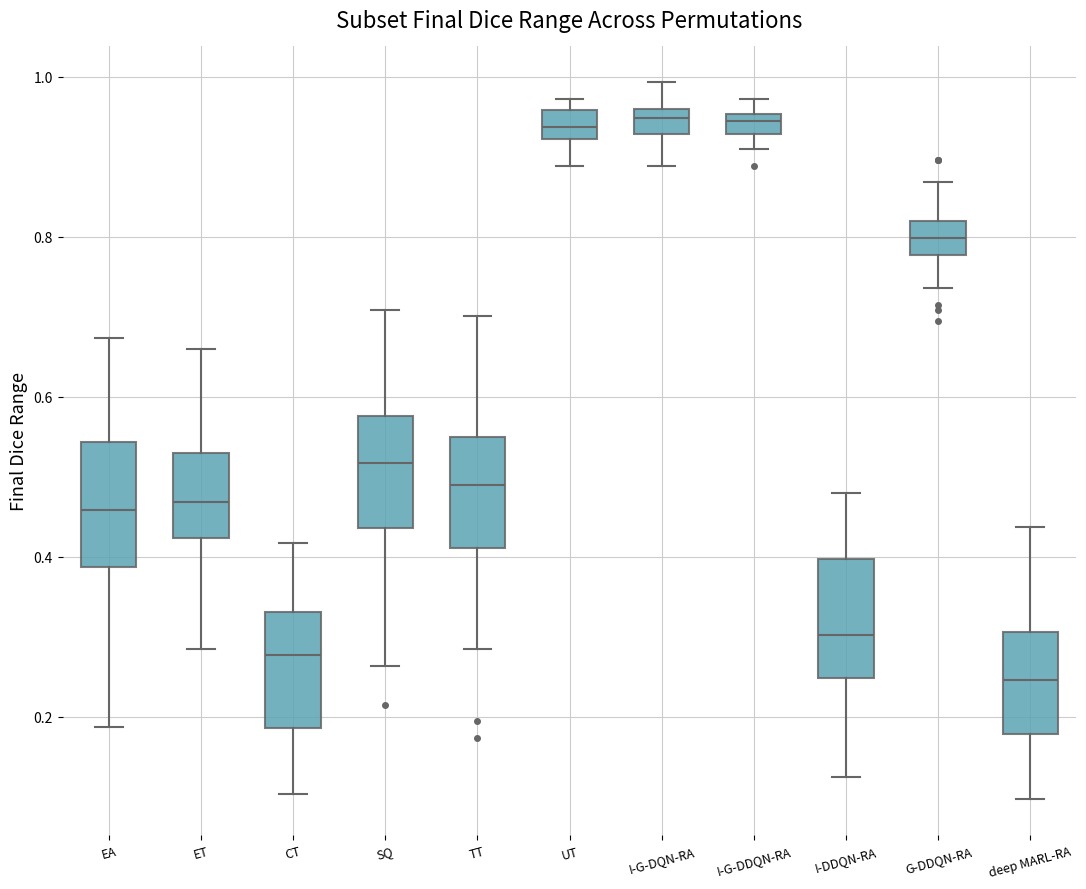

Which box has the lowest median line?

deep MARL-RA